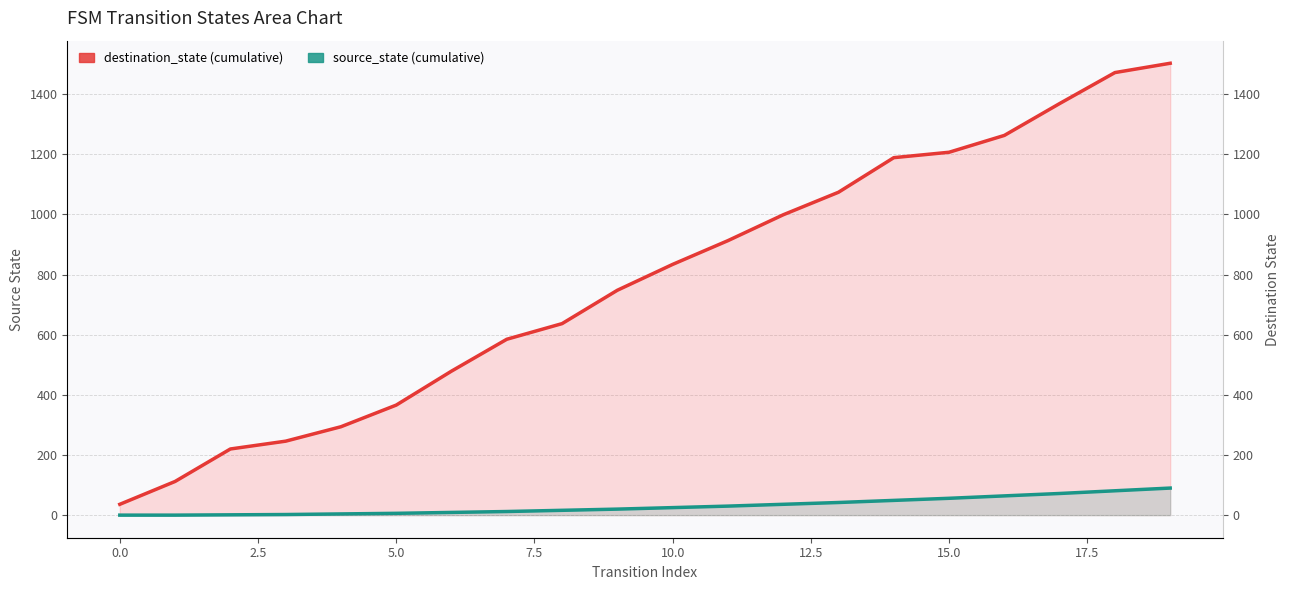

What is the value of the 4th point from the left?

246